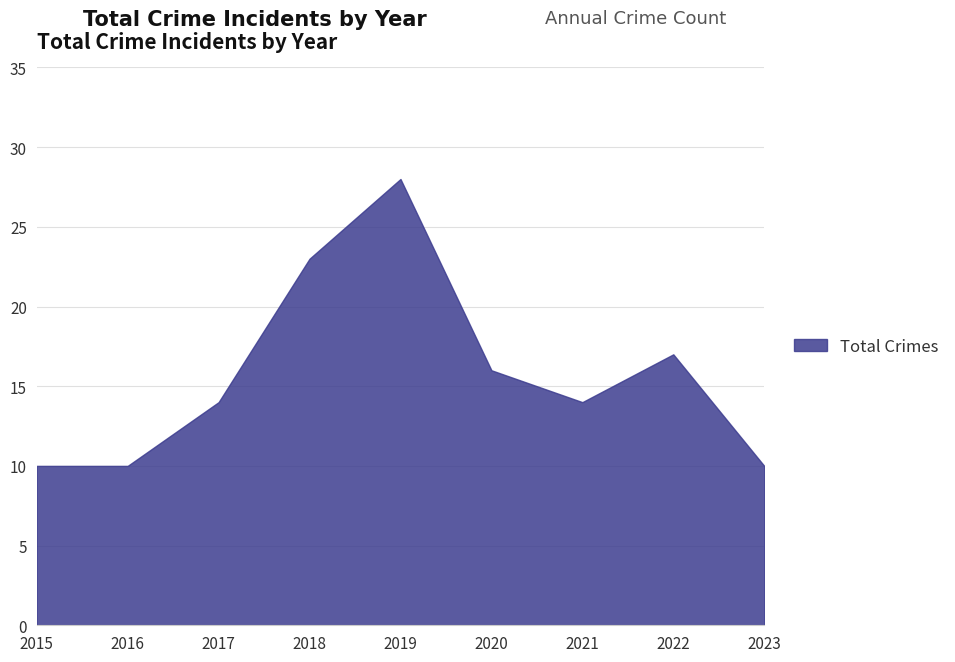

Where is the data nearest to the value 19?

2022